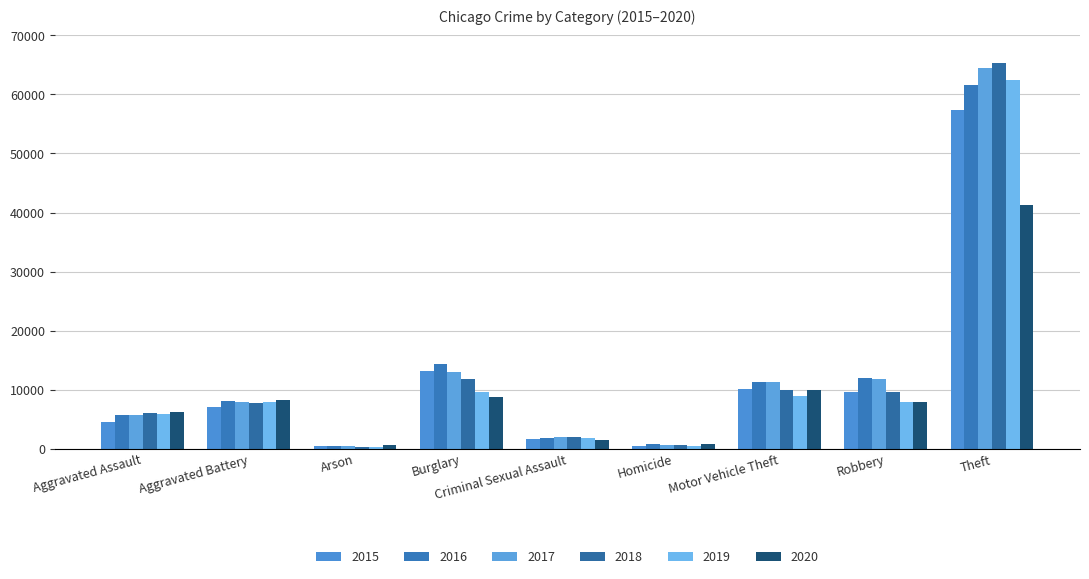

What is the total value across all series at Criminal Sexual Assault?

10916